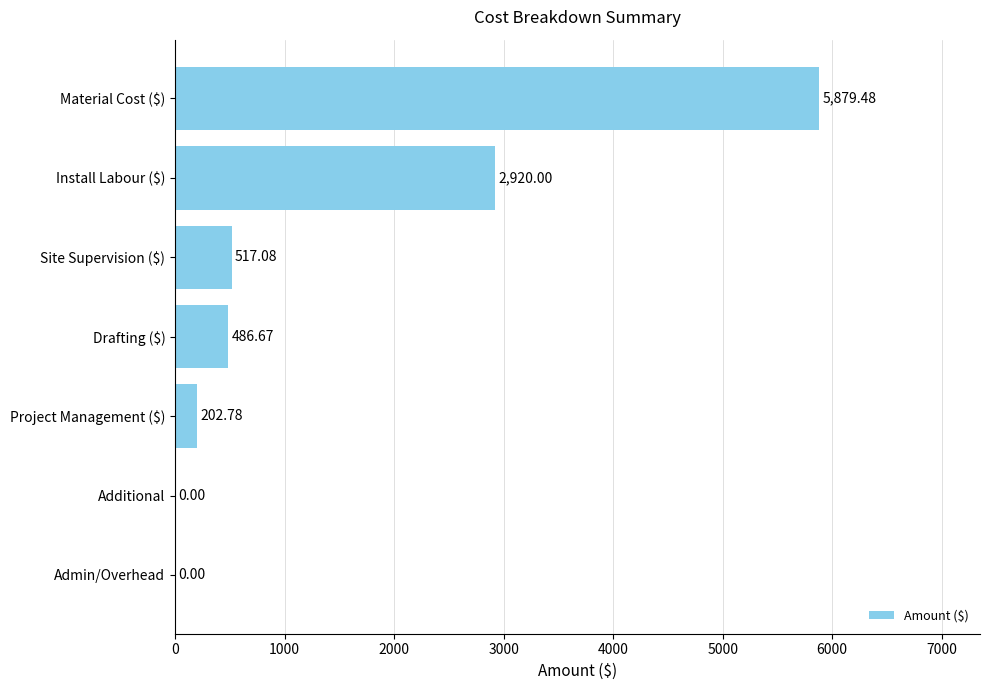

Count the number of data series in this chart.

1